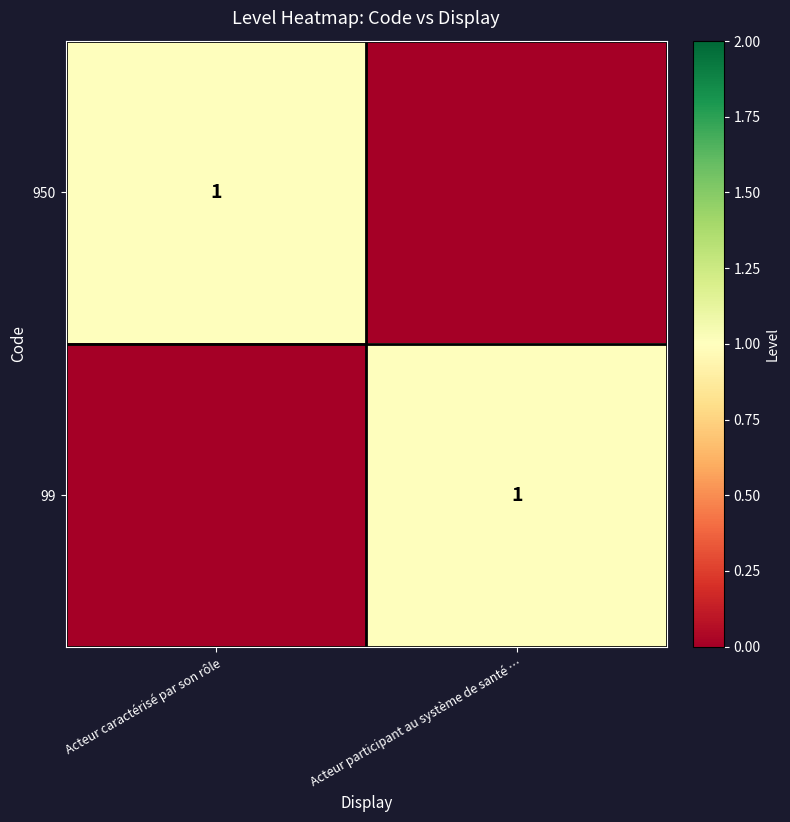

True or false: 950 has a value of 2 at Acteur caractérisé par son rôle.

False